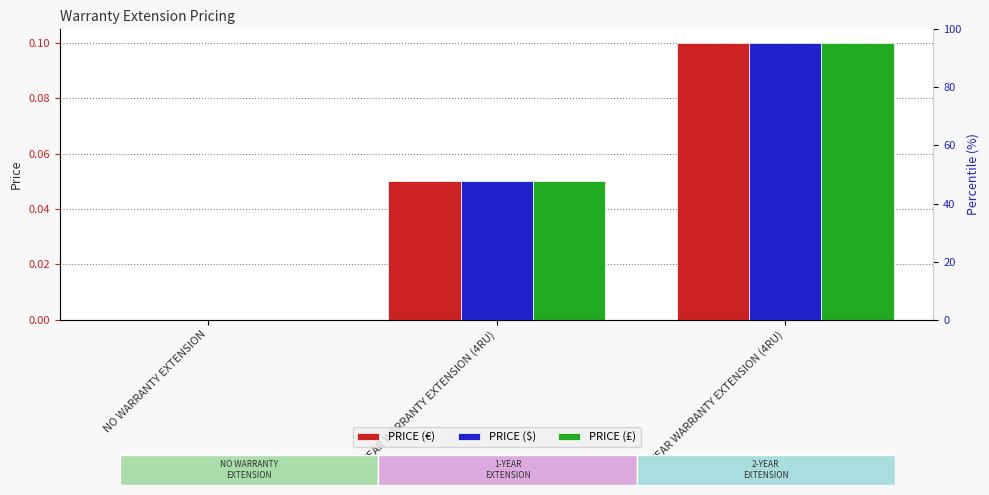

At which label is PRICE (£) closest to 0?

NO WARRANTY EXTENSION